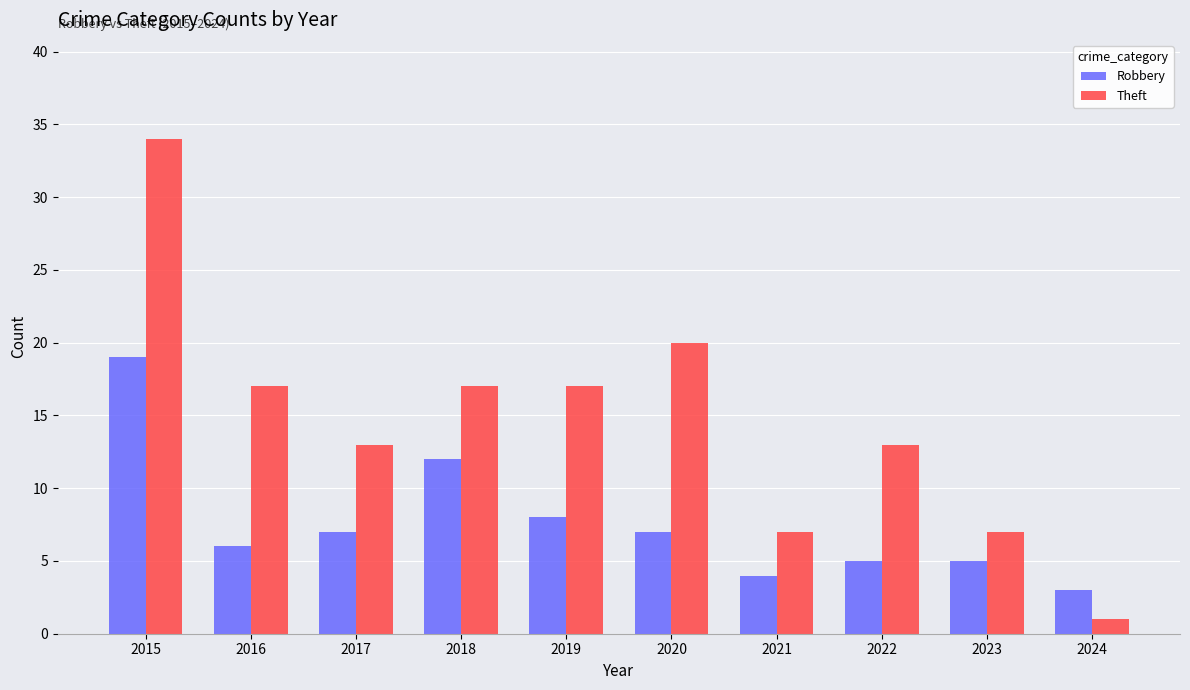

Read the Theft value at 2019, to the nearest 5.

15